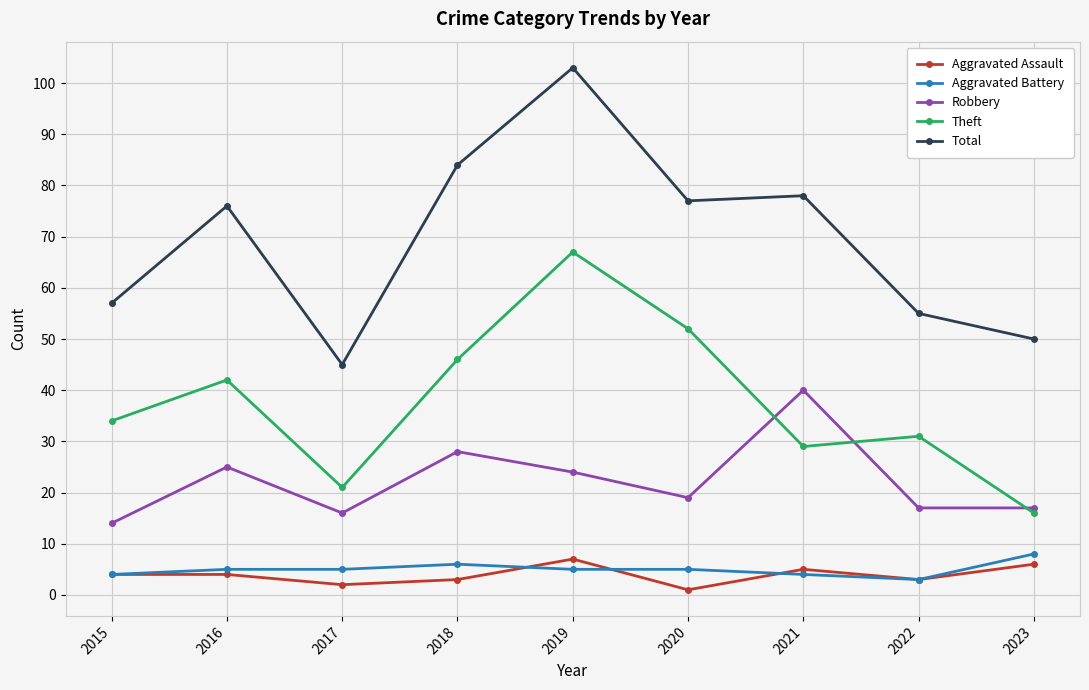

What is the difference between the second highest and minimum values in the Robbery series?

14